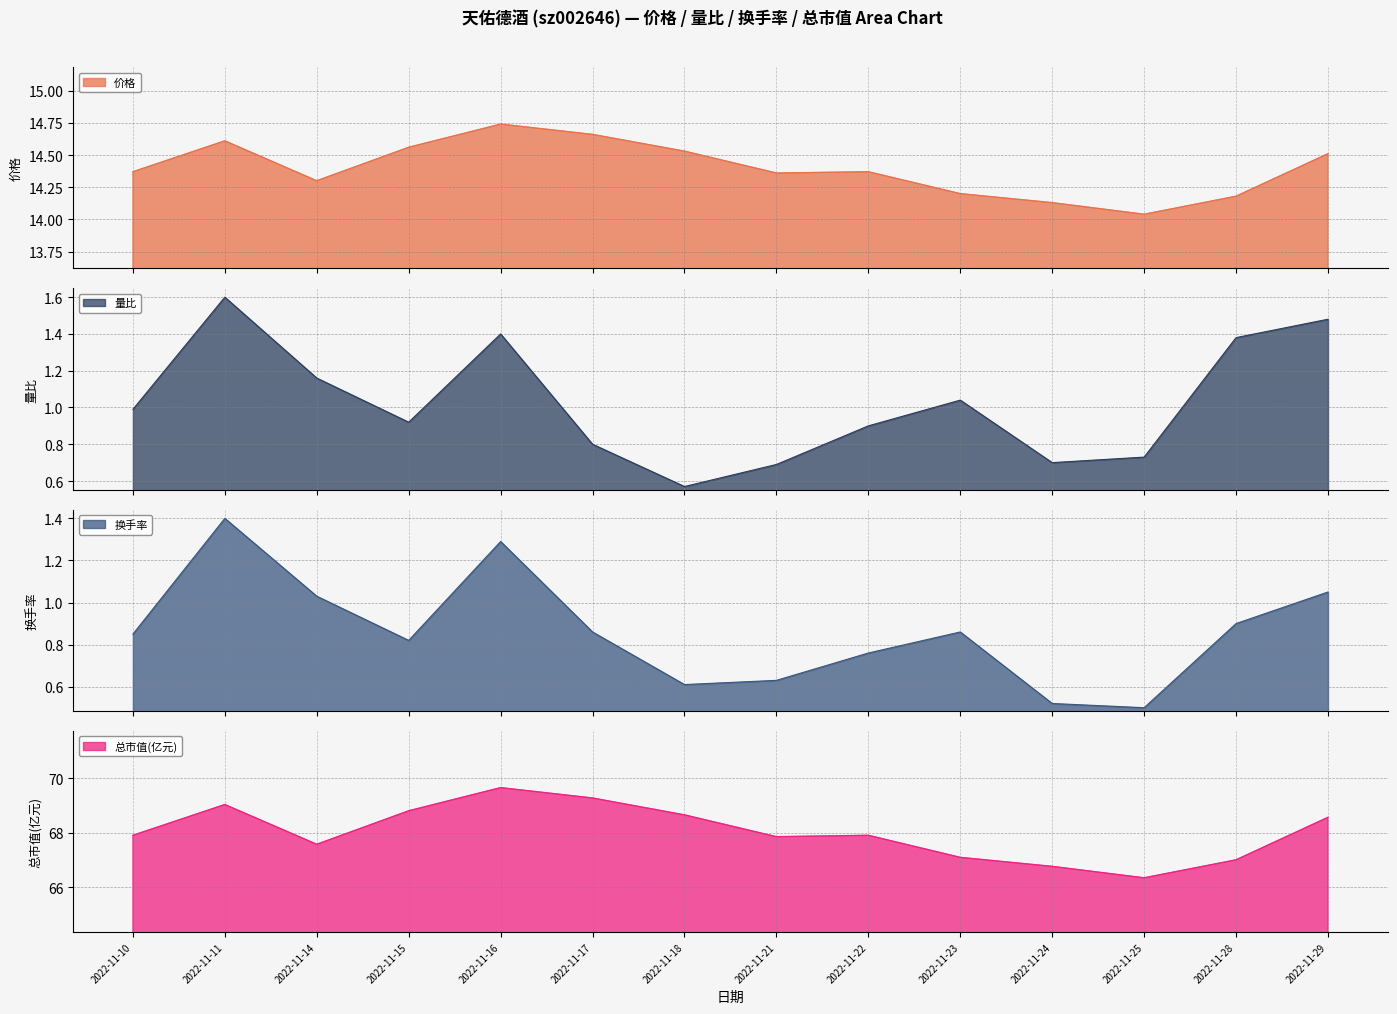

At how many categories does at least one series exceed 62?

14